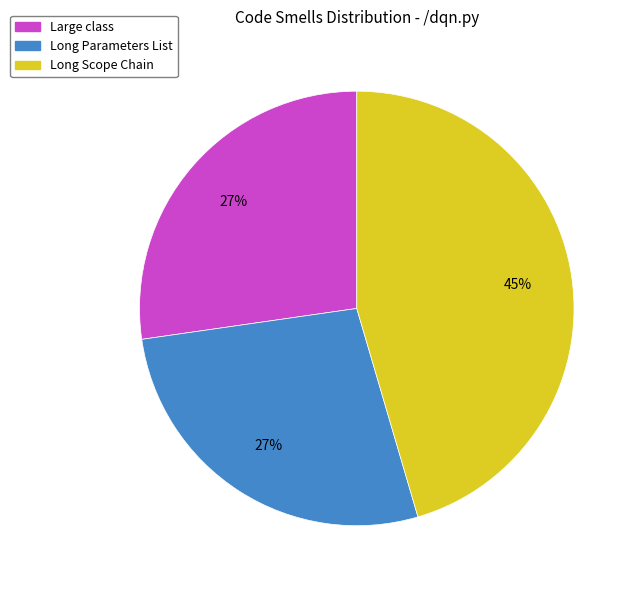

To the nearest percent, what is the difference between the Long Scope Chain and Long Parameters List slice percentages?

18%